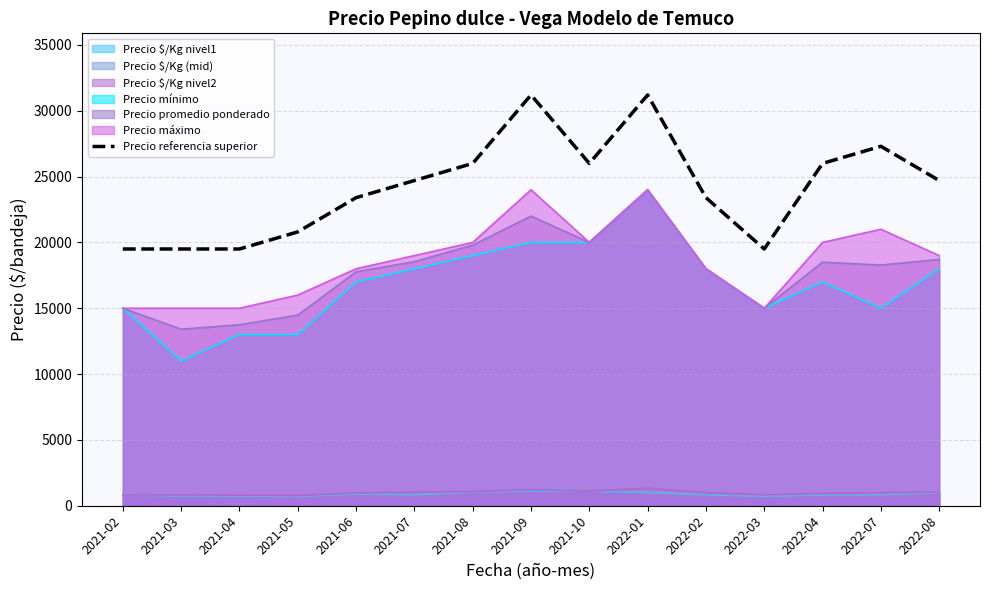

How many lines are shown in the chart?

7